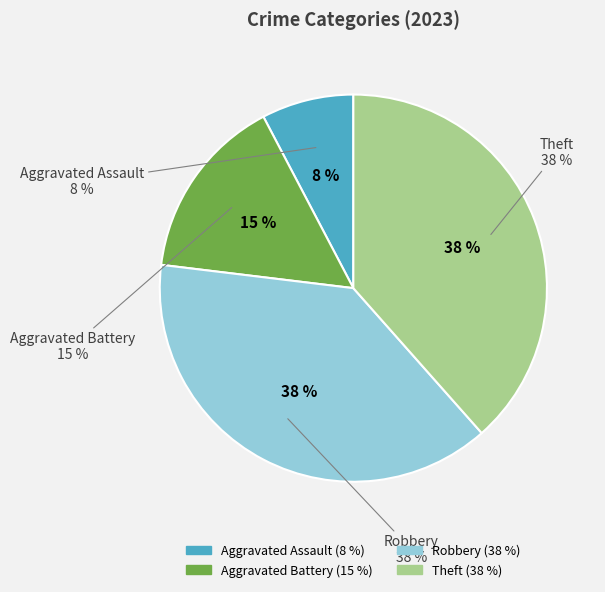

Does Aggravated Assault account for over 50% of the chart?

No